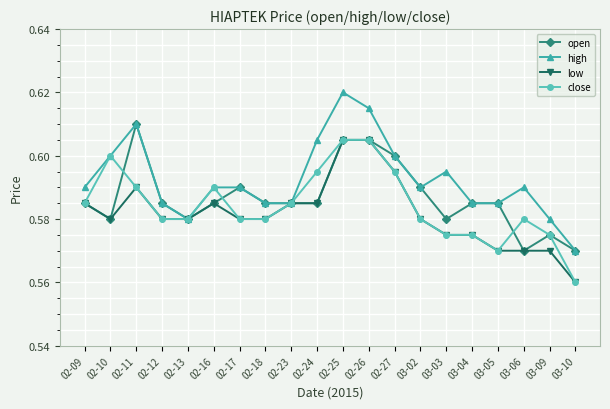

The close series shows 0.6 at 02-26. True or false?

True